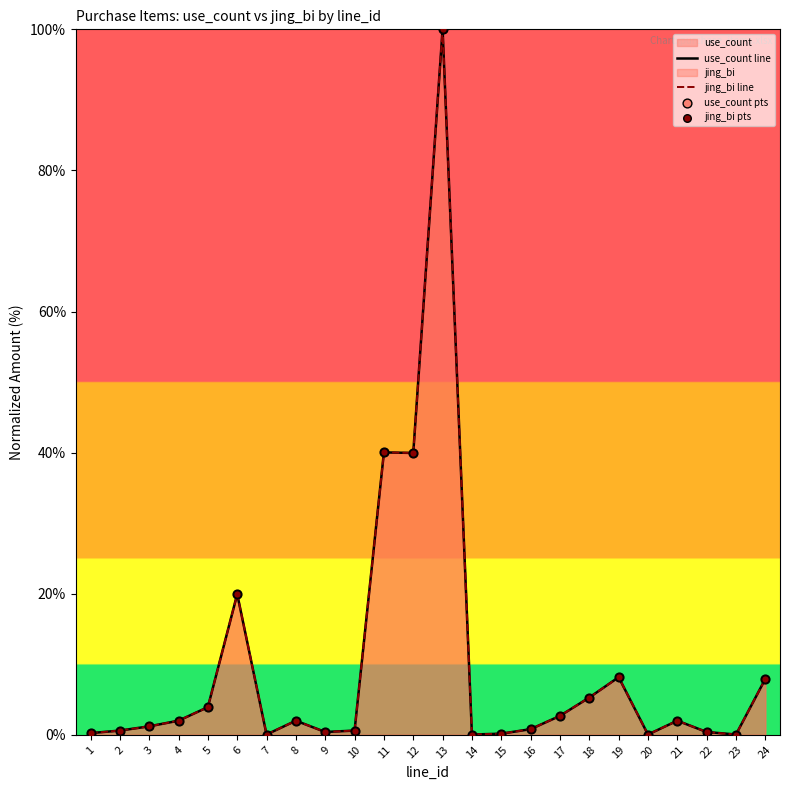

Which series has the largest Y range (max minus min)?

use_count line